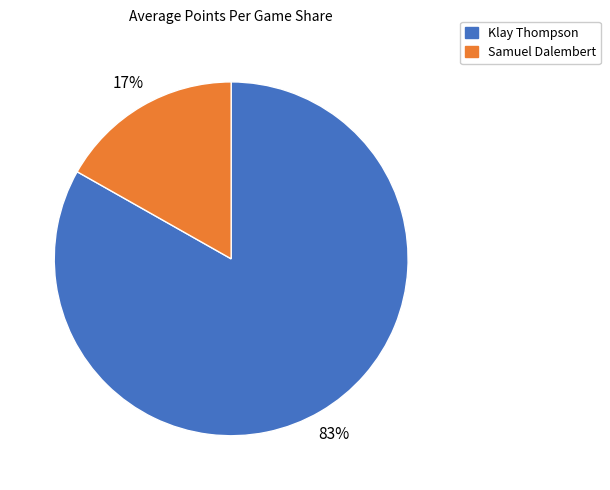

Count the number of slices in the pie.

2